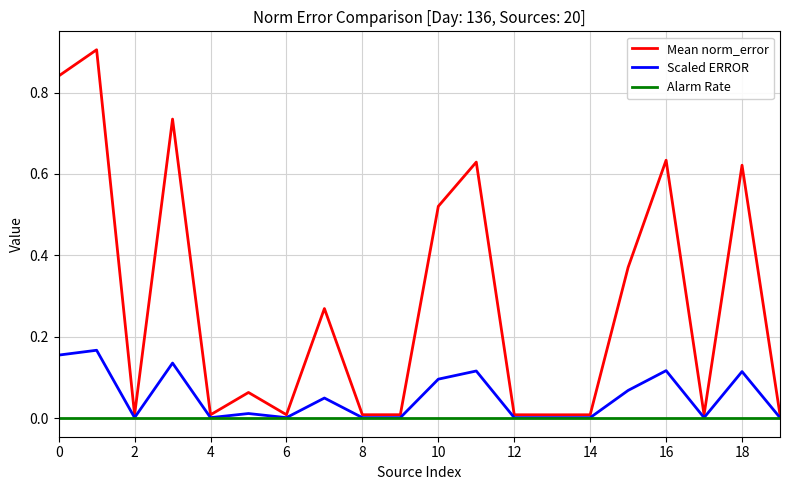

True or false: Mean norm_error and Alarm Rate intersect in this chart.

False